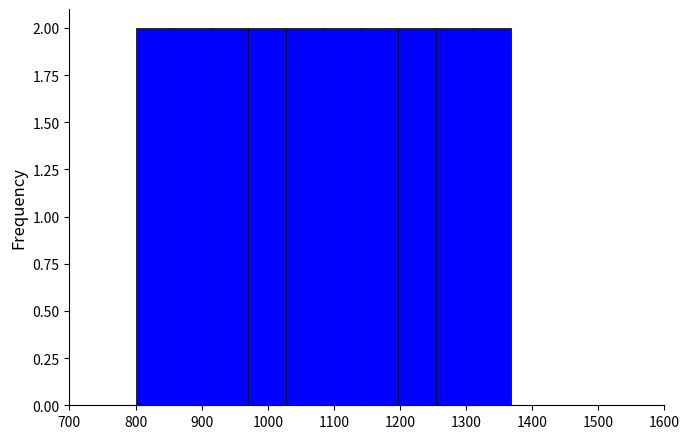

What is the height of the bar covering 800 to 860 on the x-axis? Neither the bar edges nor the heights are printed on the chart, so give them approximately, as read against the axes.

2